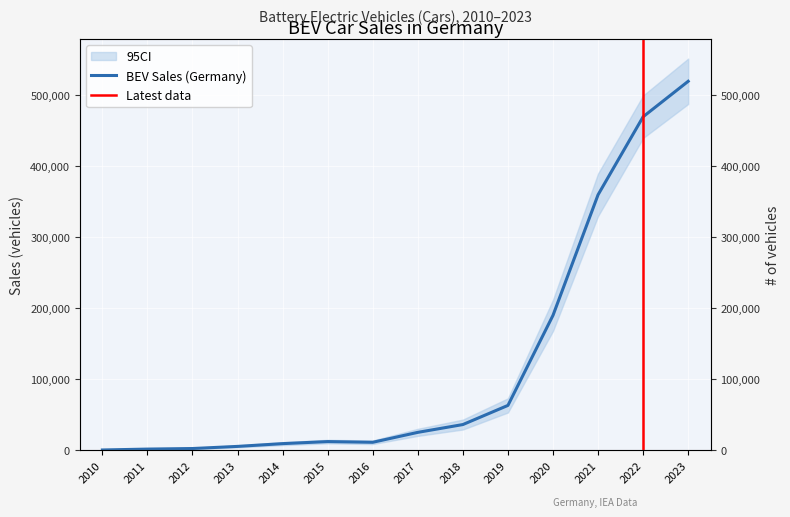

What is the difference between the maximum and minimum values?

519860